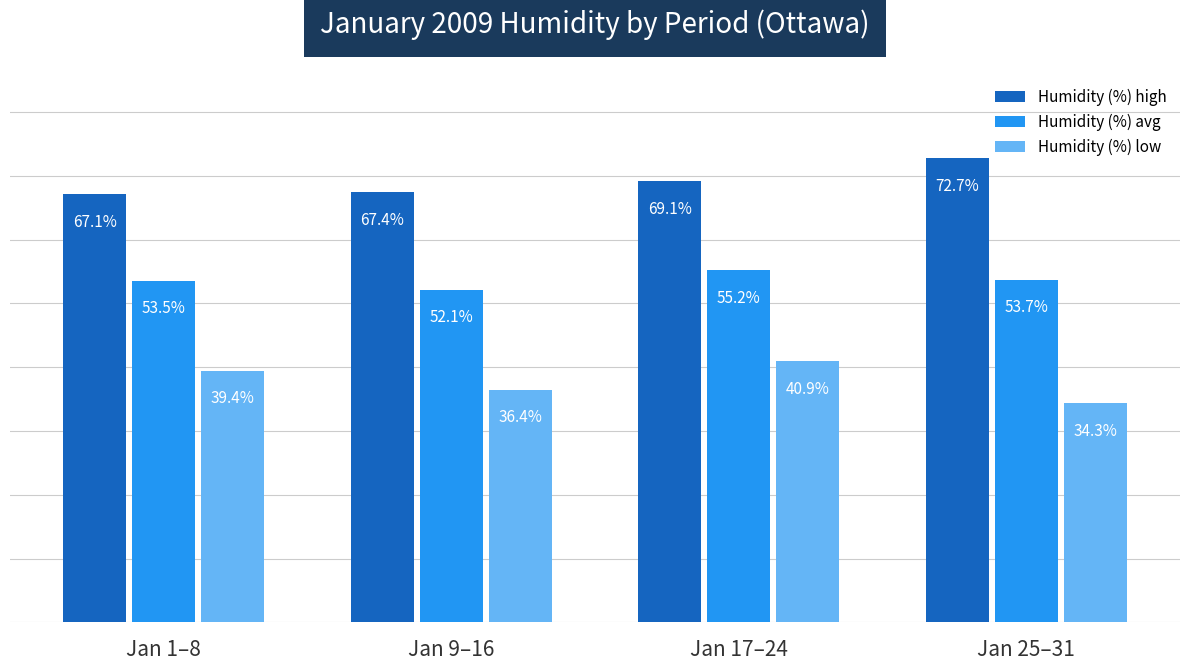

List the labels in order of Humidity (%) low value, smallest first.

Jan 25–31, Jan 9–16, Jan 1–8, Jan 17–24